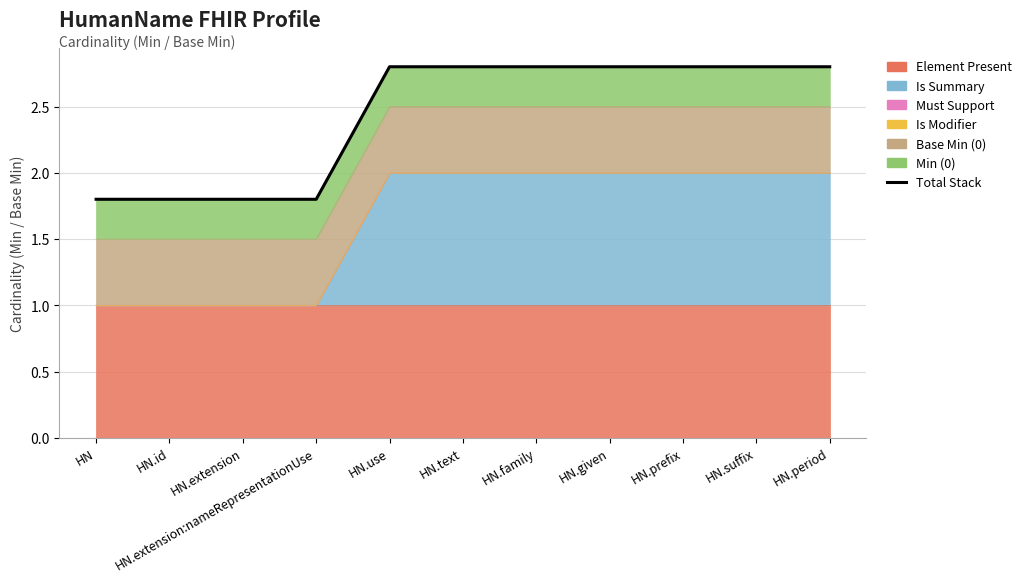

What value does the data have at HN.prefix?

2.8